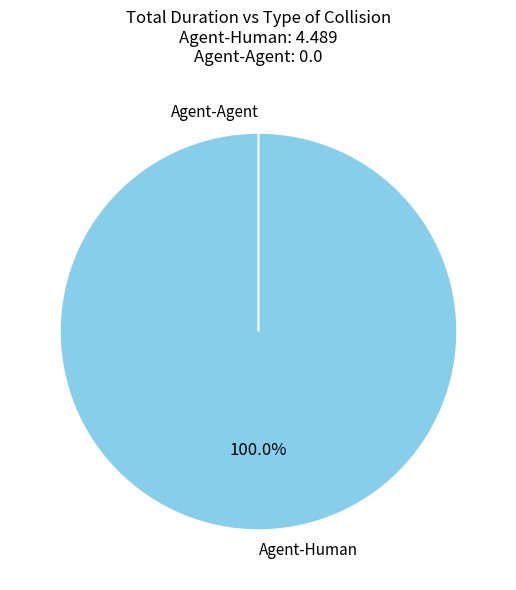

To the nearest percent, what is the difference between the Agent-Human and Agent-Agent slice percentages?

100%